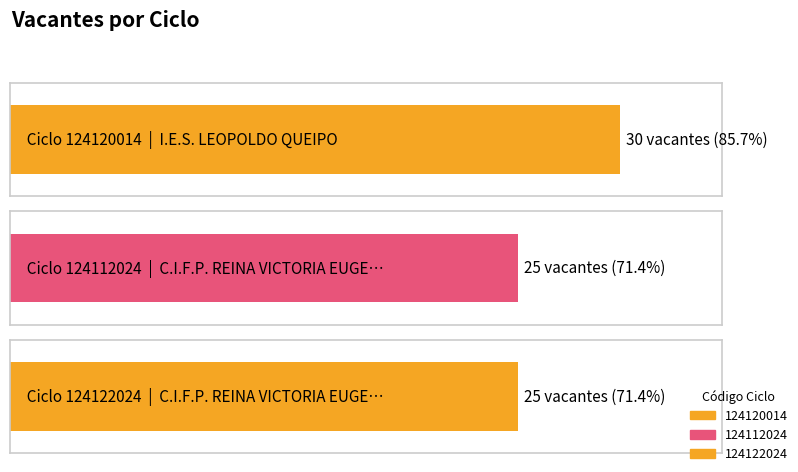

The value at 124112024 is 11. True or false?

False